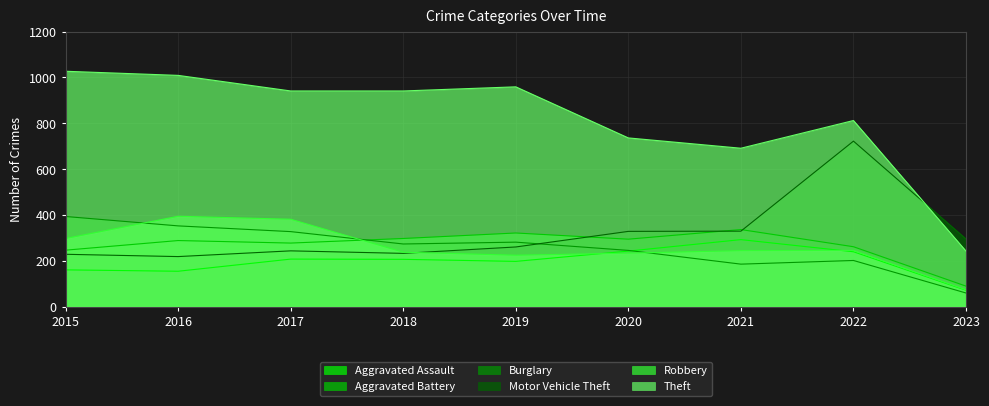

How many lines are shown in the chart?

6